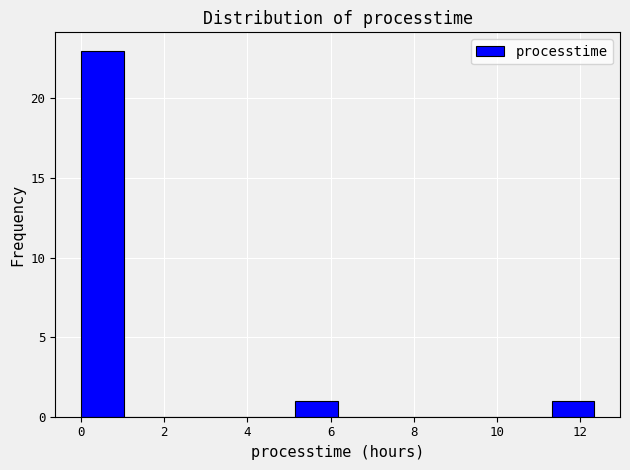

Reading left to right, list every bar in this chart as the range it spans on the x-axis followed by its height. Neither the bar edges nor the heights are printed on the chart, so give them approximately, as read against the axes.

0.0 to 1.0: 23
1.0 to 2.0: 0
2.0 to 3.0: 0
3.0 to 4.2: 0
4.2 to 5.2: 0
5.2 to 6.2: 1
6.2 to 7.2: 0
7.2 to 8.2: 0
8.2 to 9.2: 0
9.2 to 10.2: 0
10.2 to 11.4: 0
11.4 to 12.4: 1